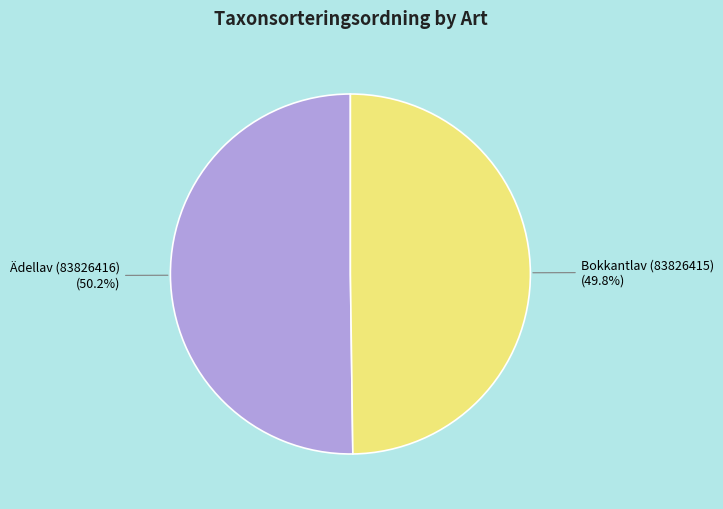

Do Ädellav (83826416) and Bokkantlav (83826415) together represent more than half of the pie?

Yes